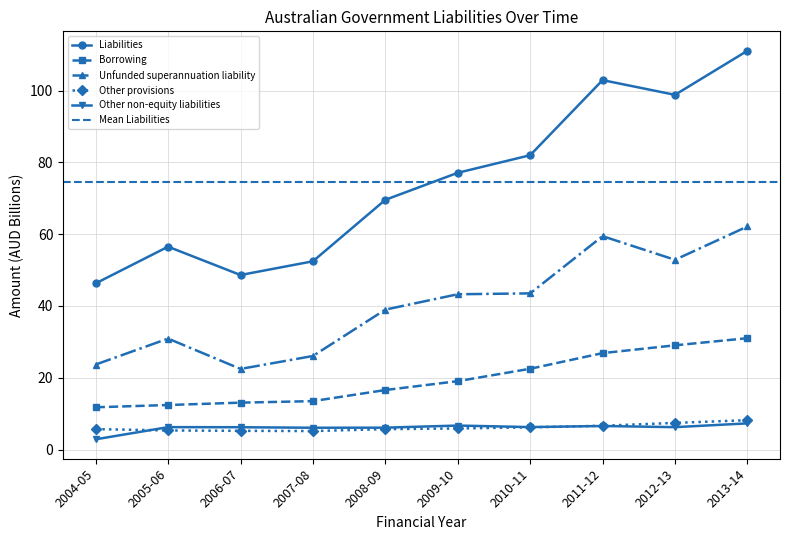

At which category does Unfunded superannuation liability reach its first local valley?

2006-07